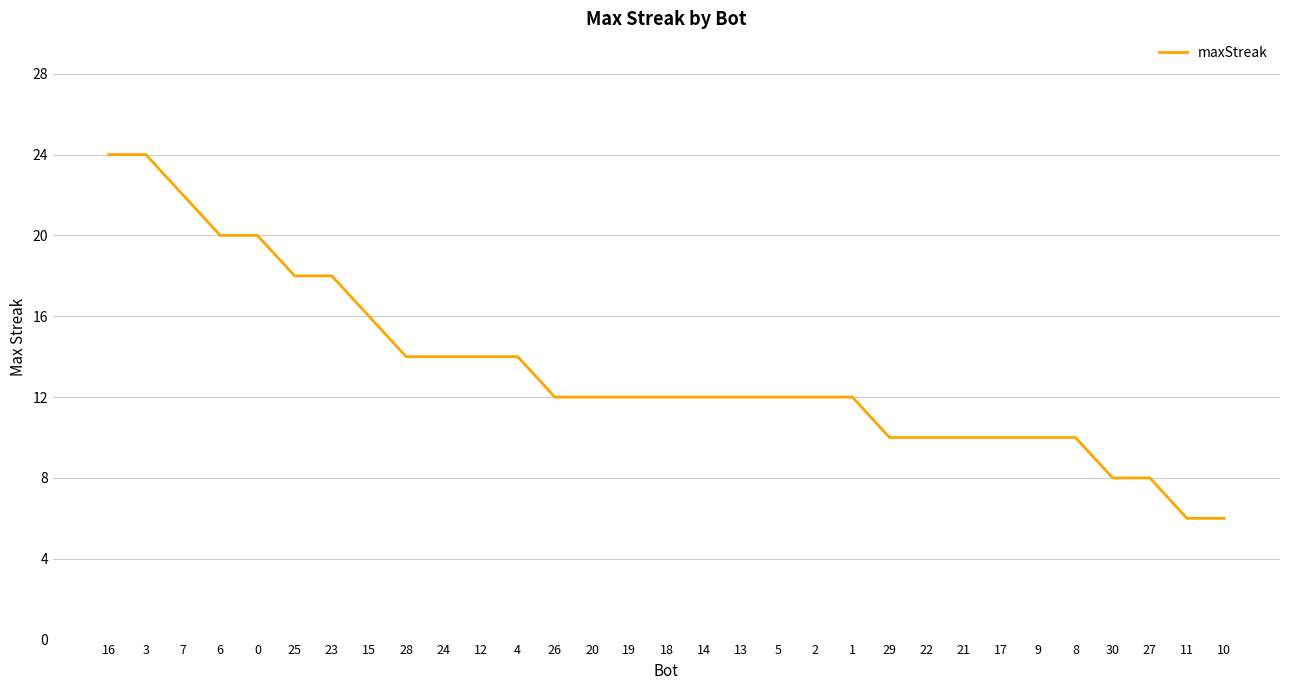

The chart shows a value of 14 at 4. True or false?

True